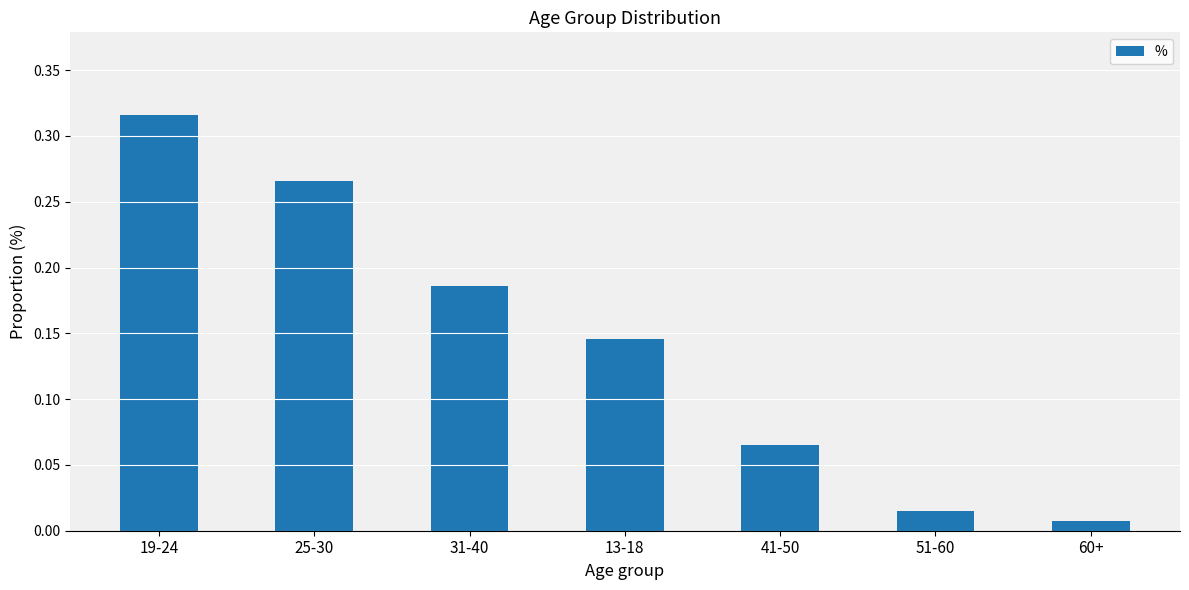

How many distinct data groups are displayed?

1